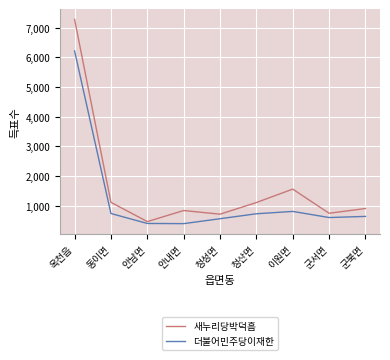

Is it true that 더불어민주당이재한 equals 602 at 군서면?

True